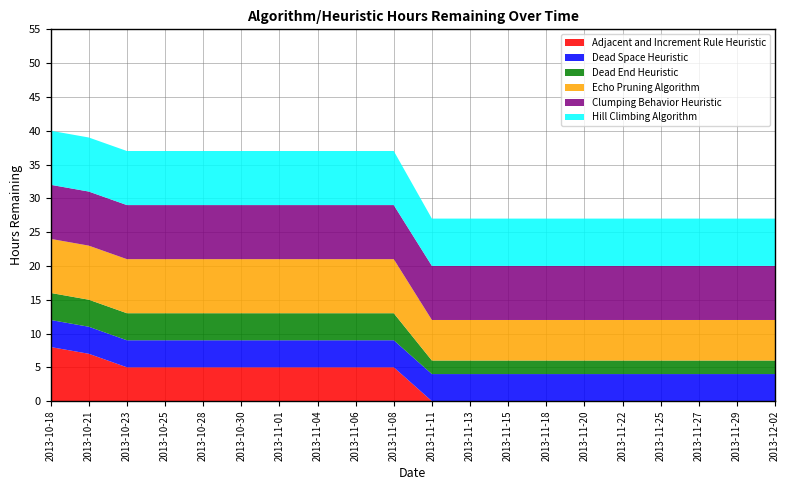

Reading left to right, what are all the values shown in this chart?

Adjacent and Increment Rule Heuristic: 8	7	5	5	5	5	5	5	5	5	0	0	0	0	0	0	0	0	0	0
Dead Space Heuristic: 4	4	4	4	4	4	4	4	4	4	4	4	4	4	4	4	4	4	4	4
Dead End Heuristic: 4	4	4	4	4	4	4	4	4	4	2	2	2	2	2	2	2	2	2	2
Echo Pruning Algorithm: 8	8	8	8	8	8	8	8	8	8	6	6	6	6	6	6	6	6	6	6
Clumping Behavior Heuristic: 8	8	8	8	8	8	8	8	8	8	8	8	8	8	8	8	8	8	8	8
Hill Climbing Algorithm: 8	8	8	8	8	8	8	8	8	8	7	7	7	7	7	7	7	7	7	7